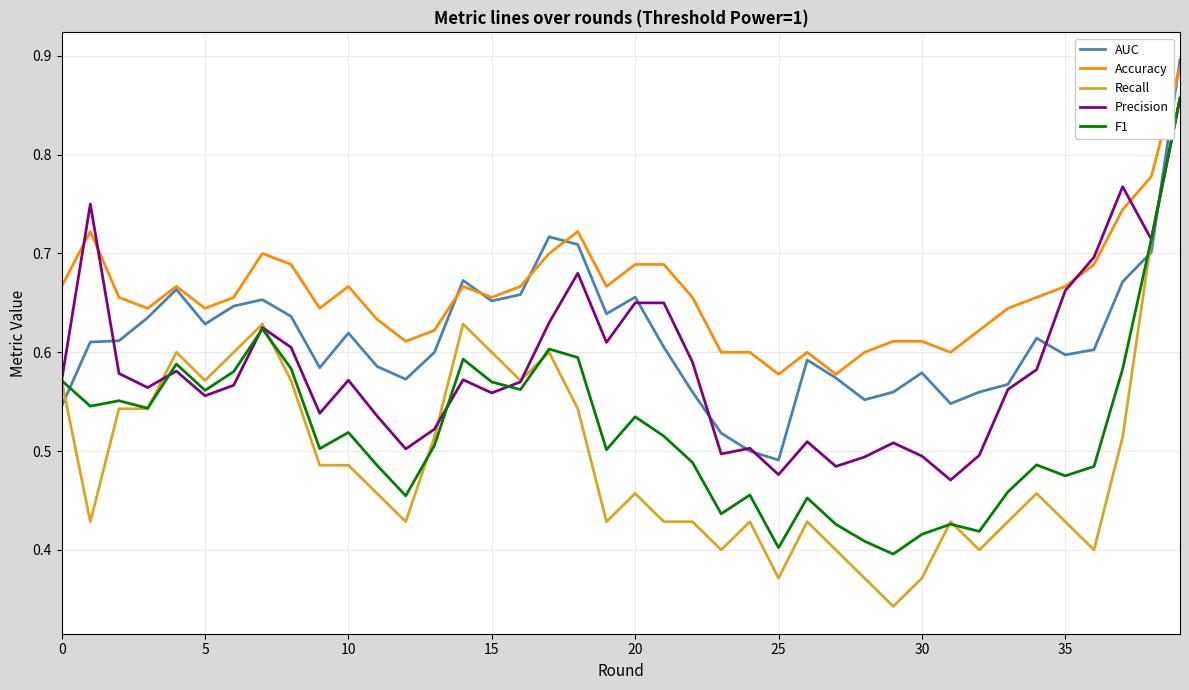

Which series has the largest range (max minus min)?

Recall